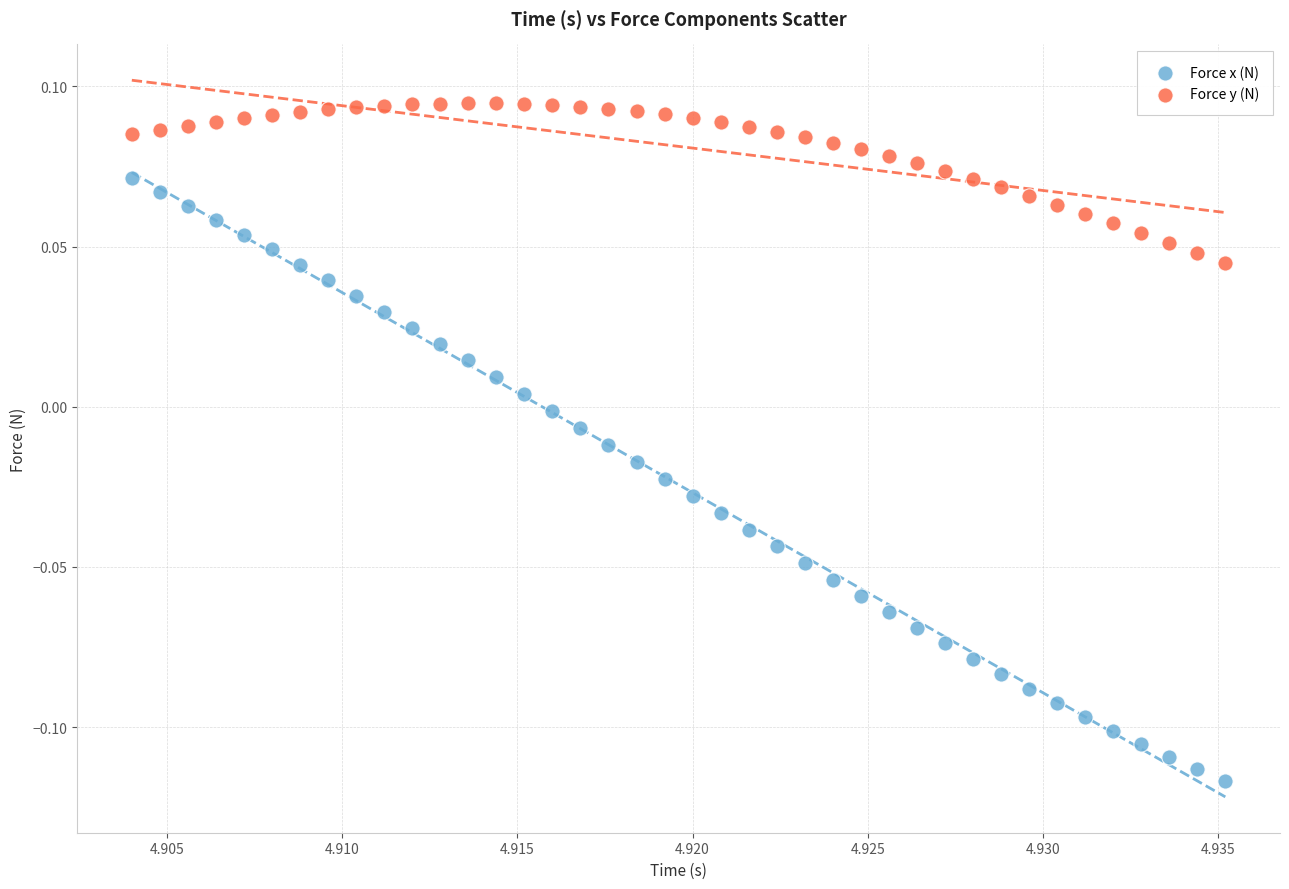

What are all the series names shown in the legend?

Force x (N), Force y (N)